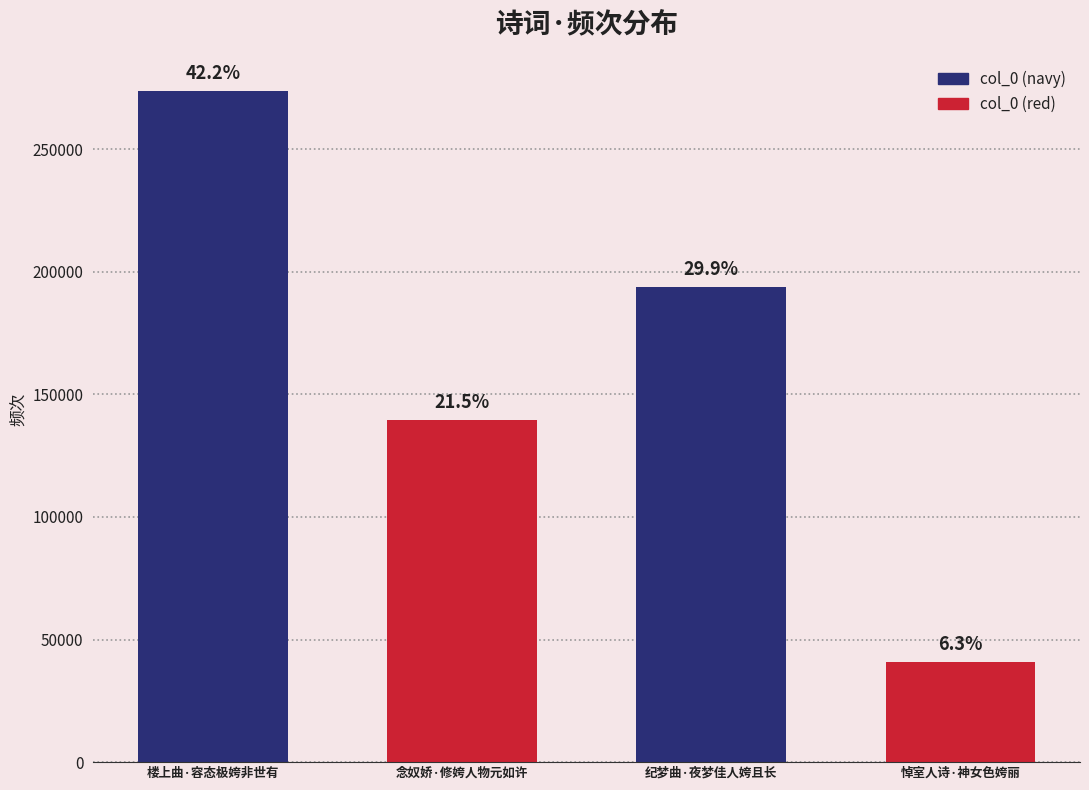

Reading left to right, extract all data points from this chart.

楼上曲·容态极姱非世有=273938	念奴娇·修姱人物元如许=139639	纪梦曲·夜梦佳人姱且长=193980	悼室人诗·神女色姱丽=40862